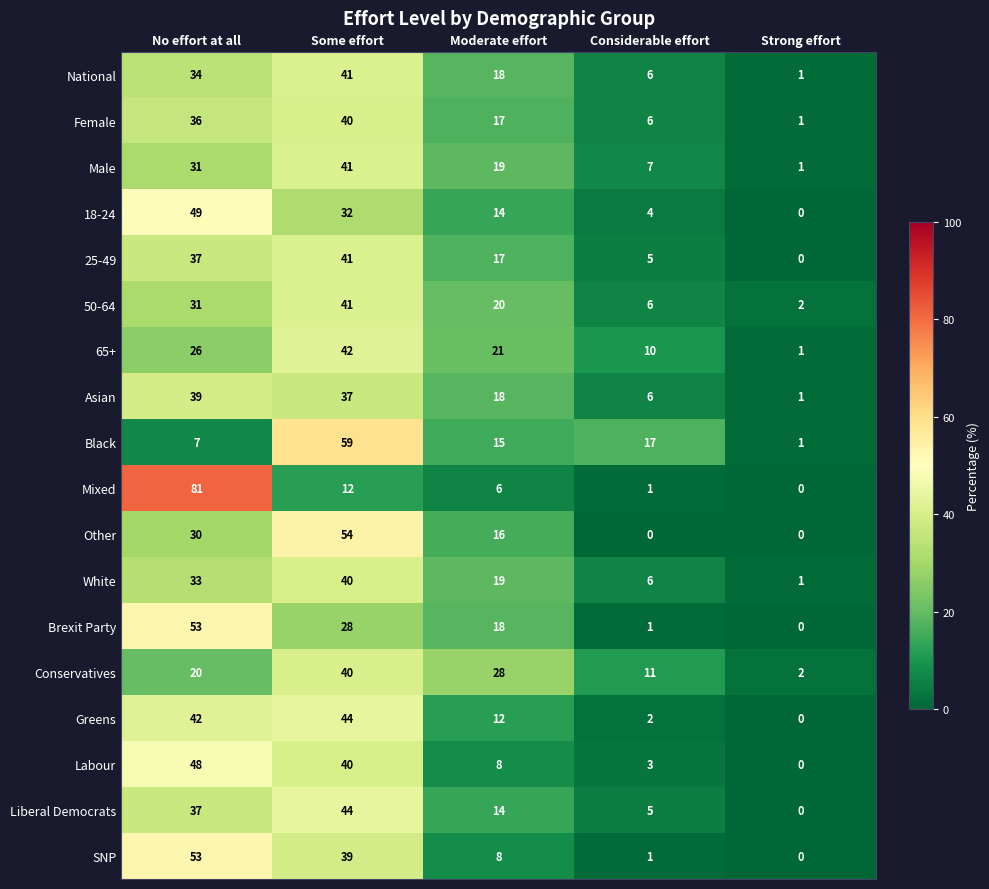

The value of Black at Moderate effort is 15. True or false?

True